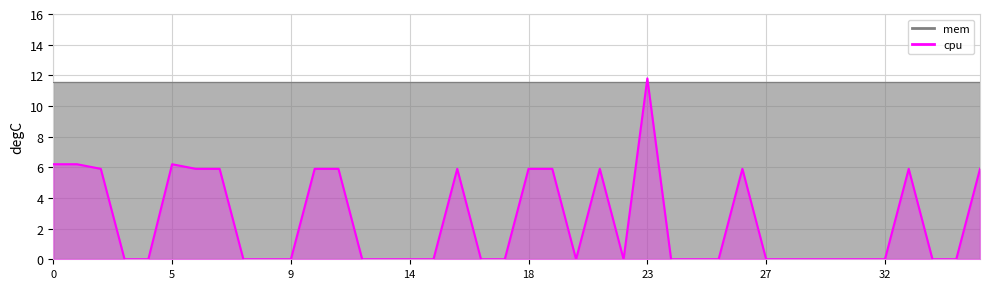

Count the number of categories in the chart.

40